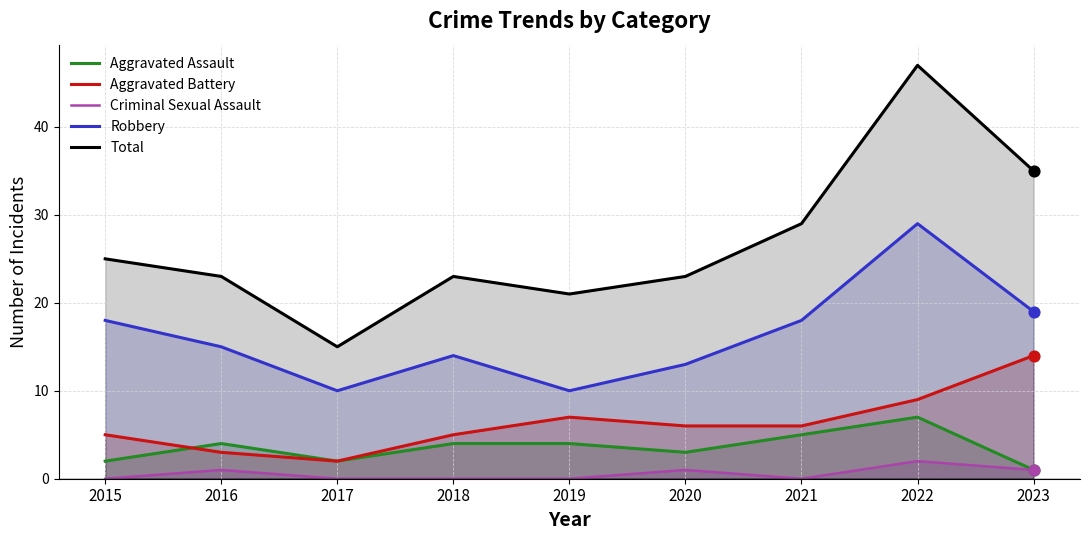

What is the total value across all series at 2015?

50